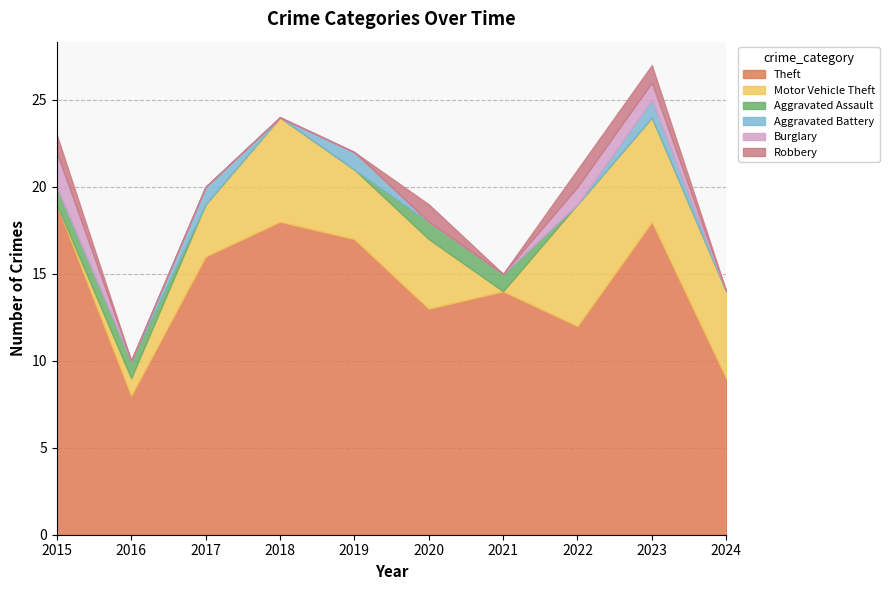

Is it true that Robbery equals 1 at 2022?

True